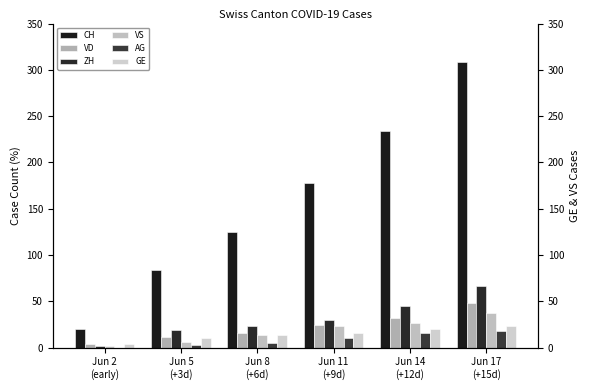

The value of CH at Jun 17
(+15d) is 309. True or false?

True